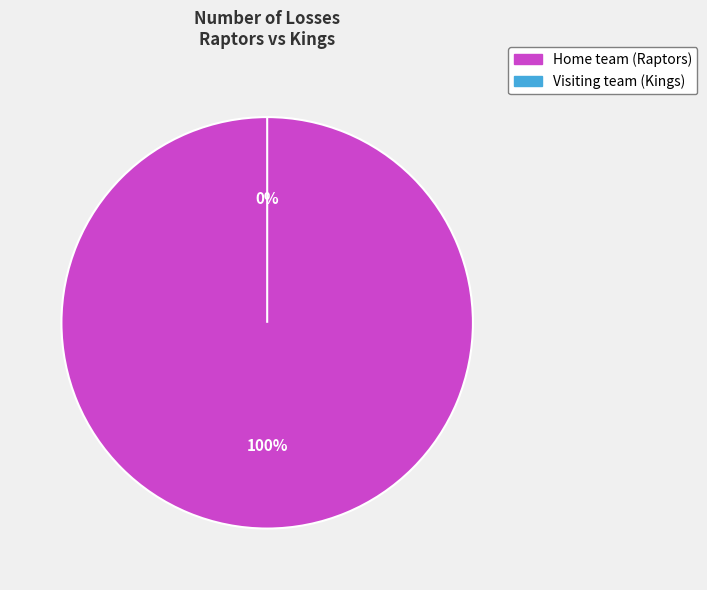

To the nearest percent, what is the difference between the largest and smallest slice percentages?

100%